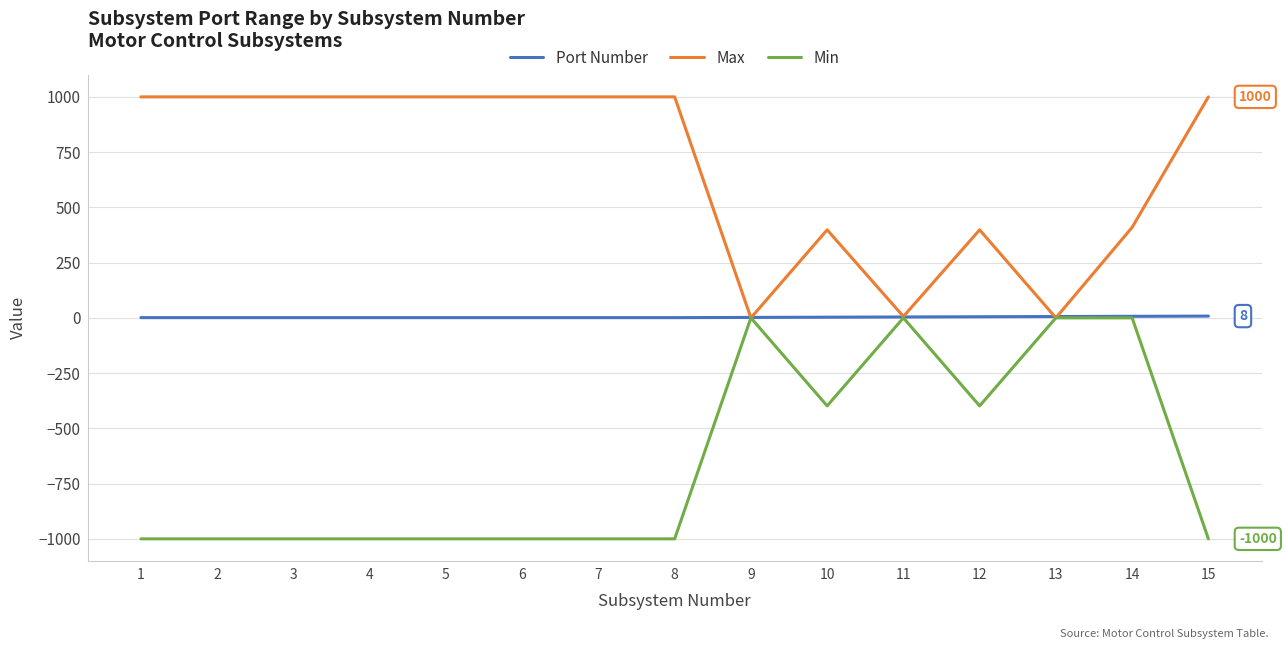

At which category is the sum across all series the highest?

14